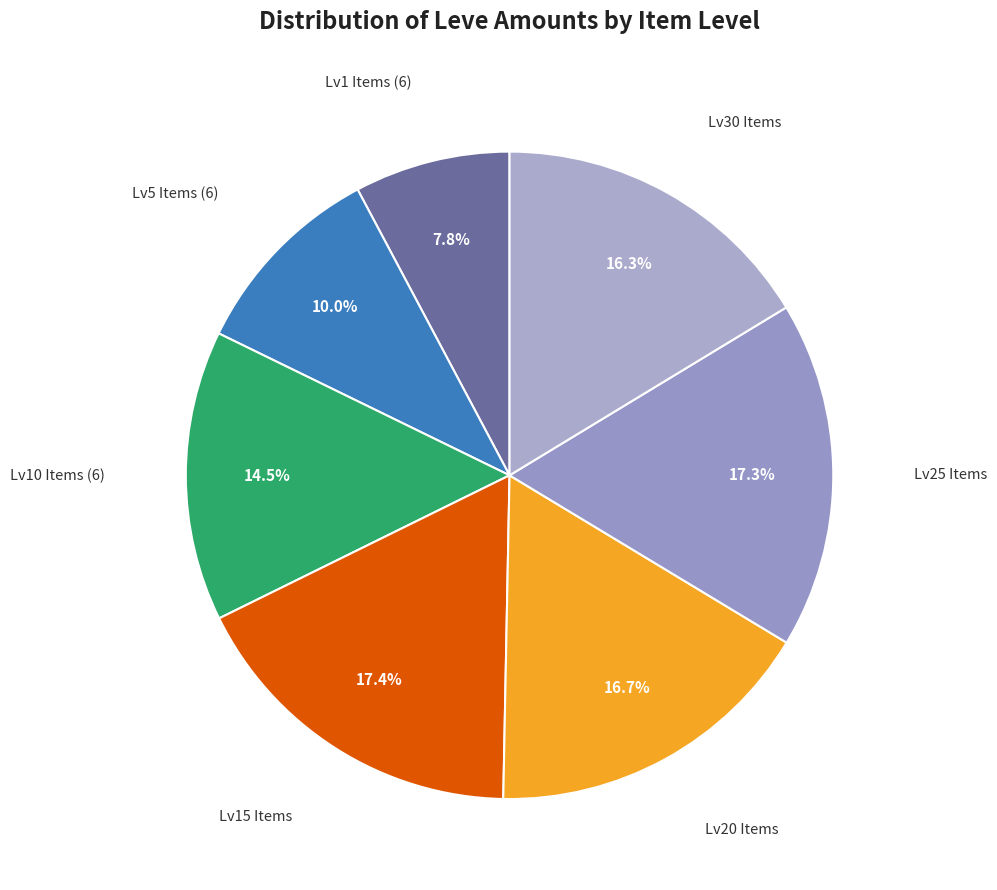

Count the number of slices in the pie.

7